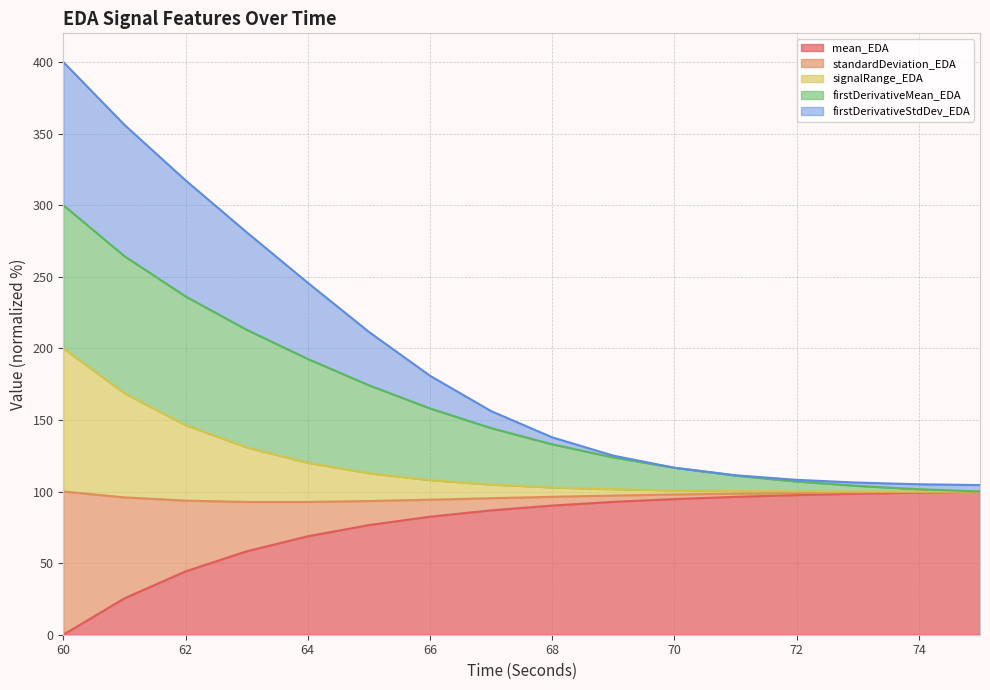

Does the chart have visible grid lines?

Yes